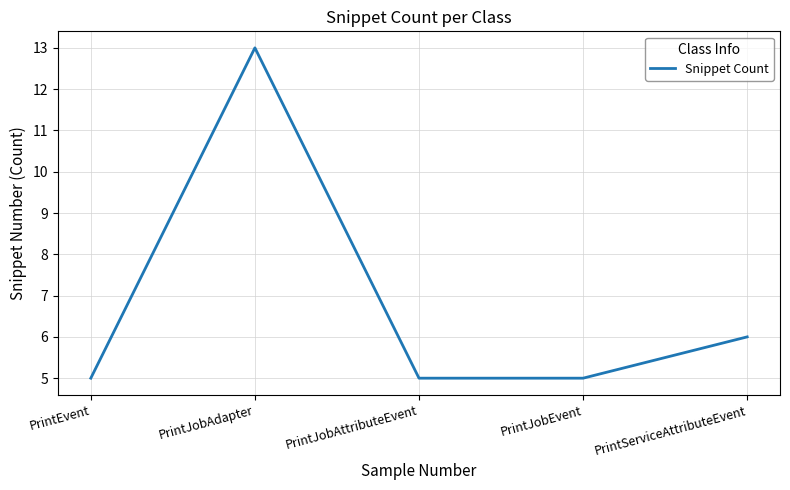

What is the difference between the values at PrintJobAdapter and PrintJobAttributeEvent?

8